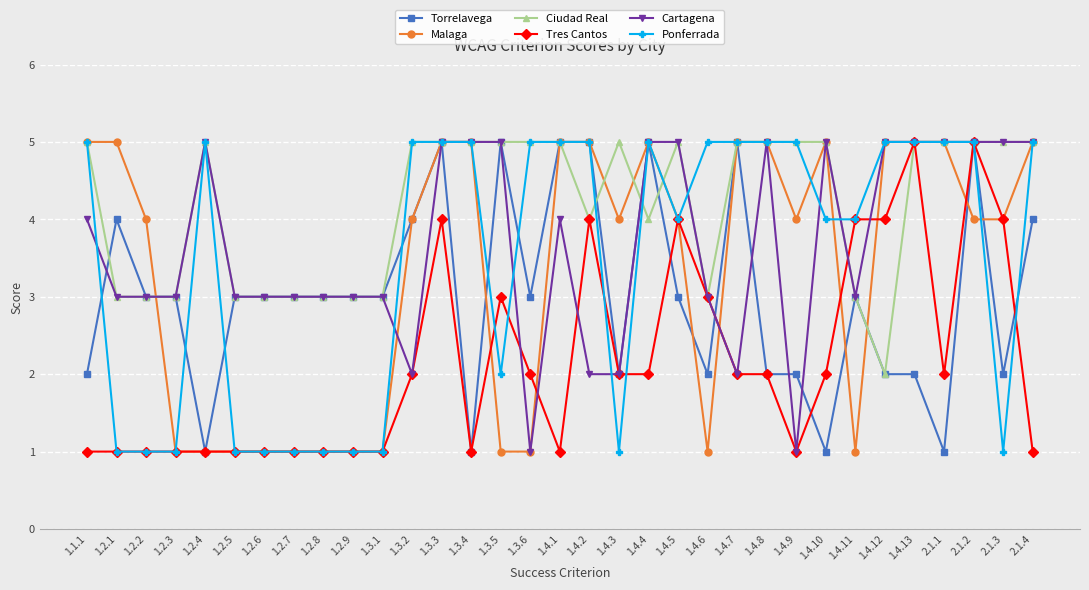

Is this an area chart (filled region under the line)?

No